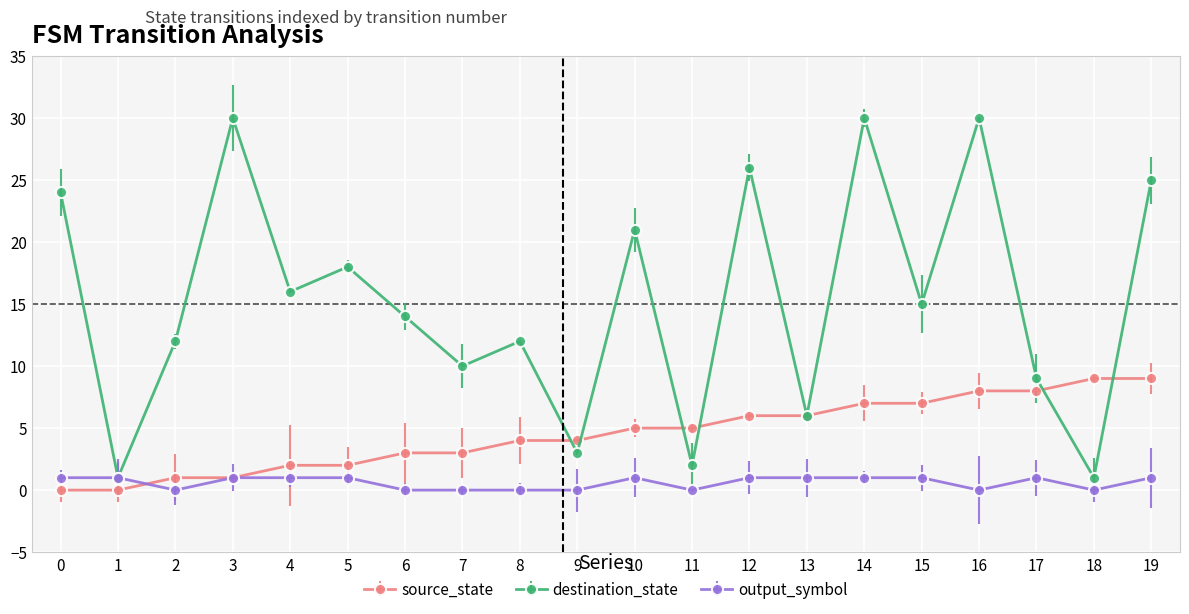

True or false: destination_state and source_state cross at least once.

True